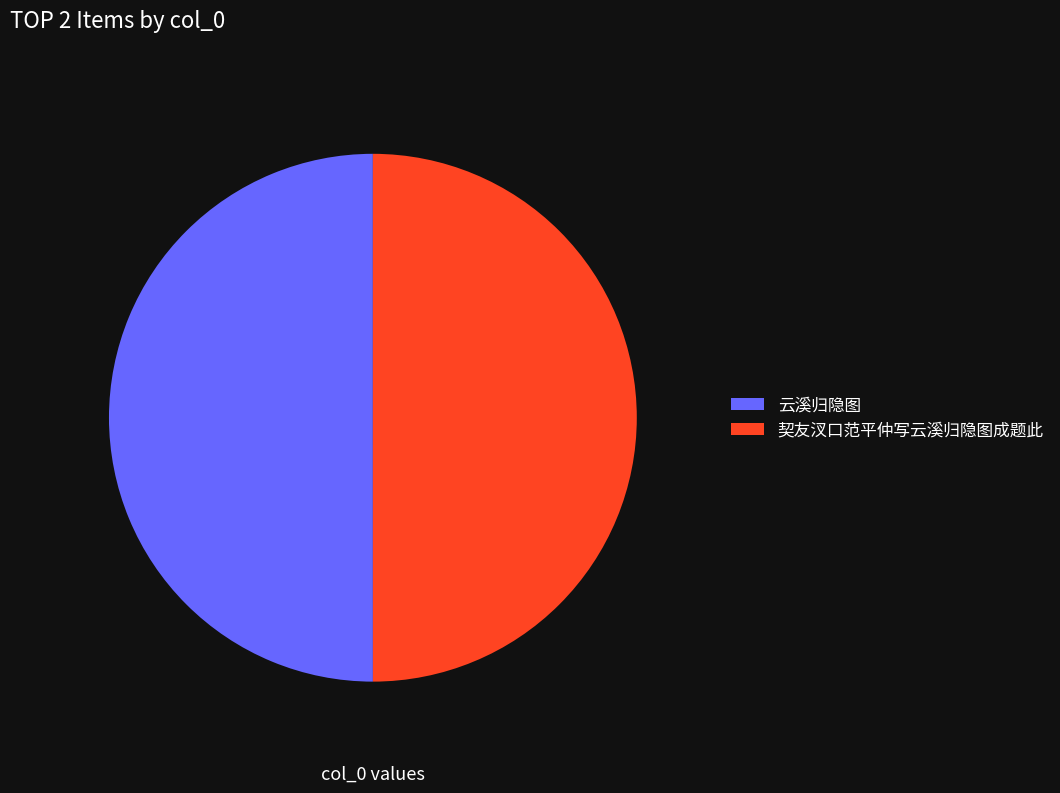

To the nearest percent, what is the average slice percentage?

50%